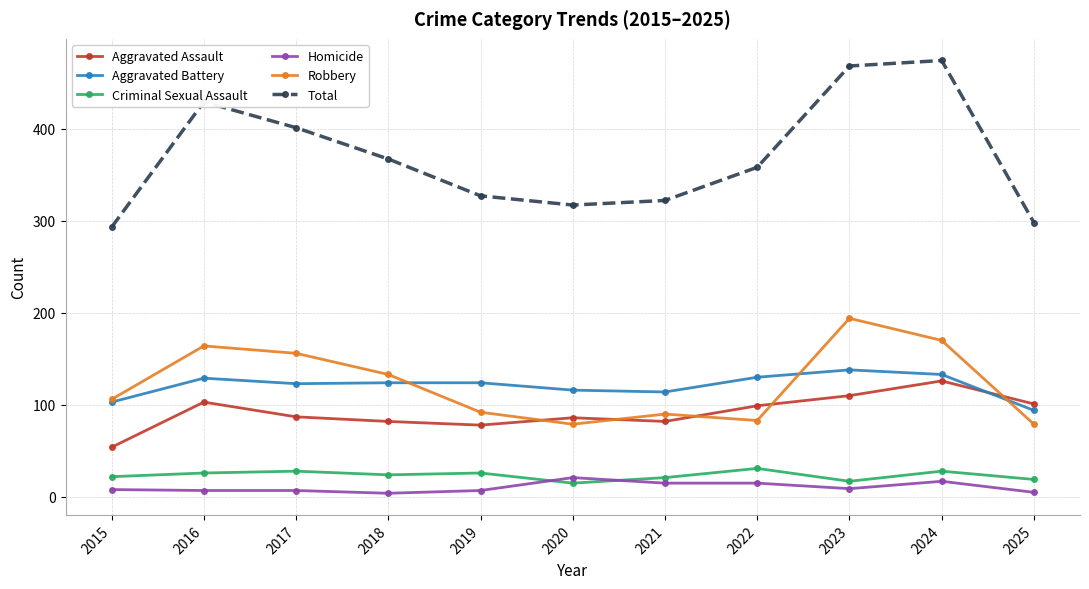

What are all the series names shown in the legend?

Aggravated Assault, Aggravated Battery, Criminal Sexual Assault, Homicide, Robbery, Total